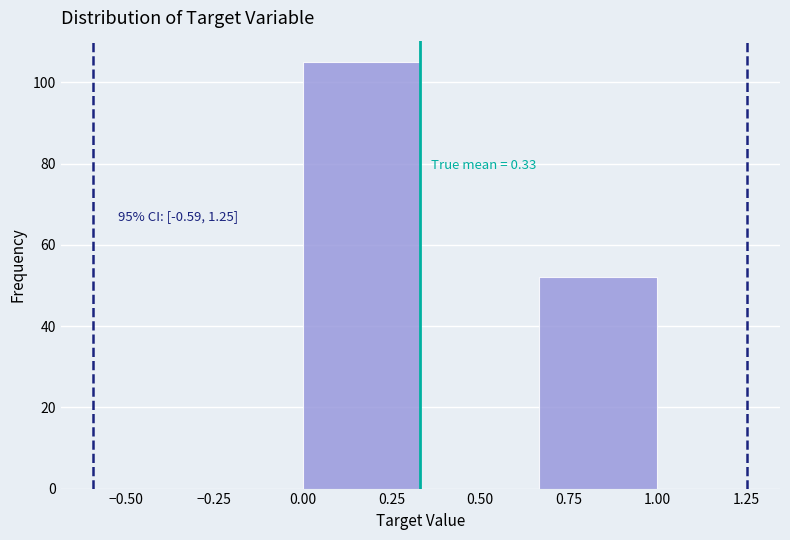

Over which range of the x-axis is the bar tallest?

0.00 to 0.35